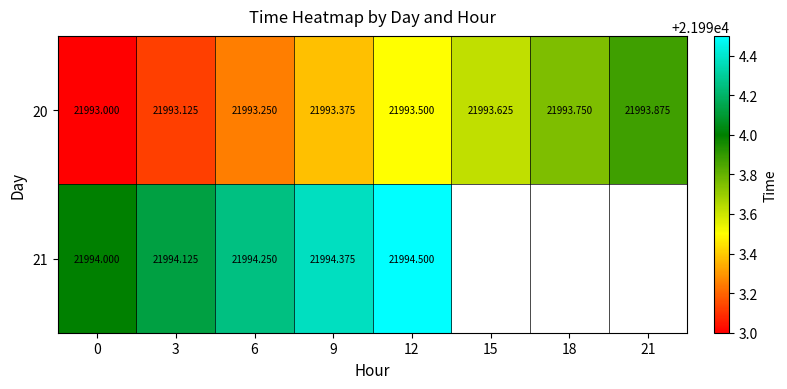

Is the value of 20 at 6 greater than the value of 21 at 0?

No